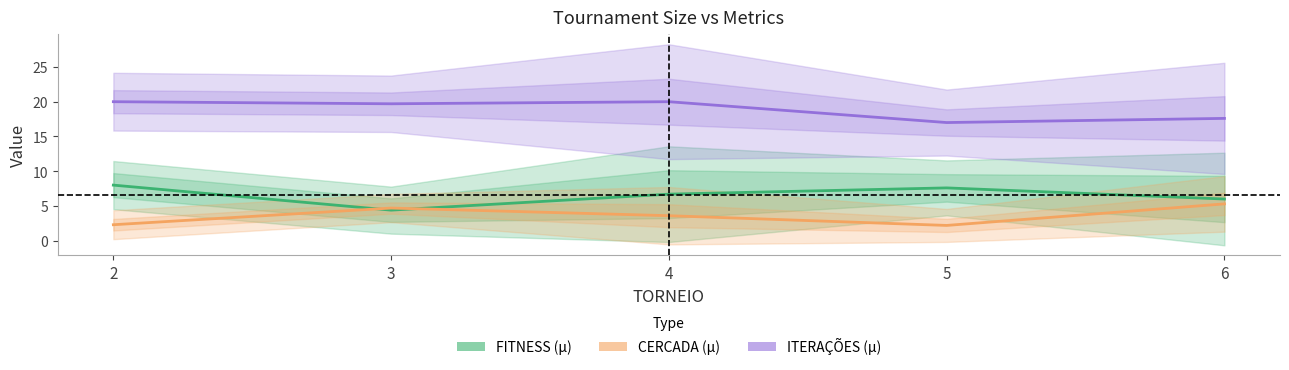

At which category is the sum across all series the highest?

2